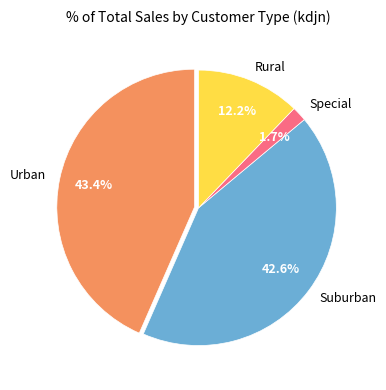

What portion of the pie excludes Suburban?

57.4%